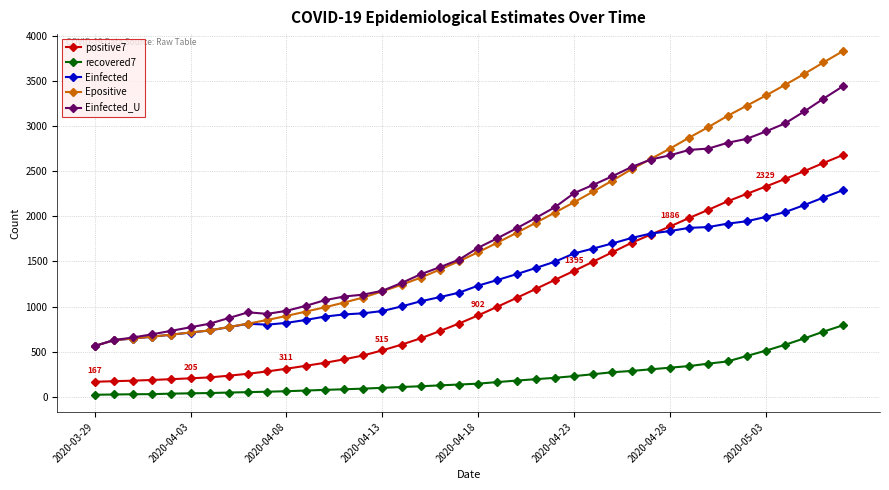

What is the maximum value for Einfected_U?

3436.3